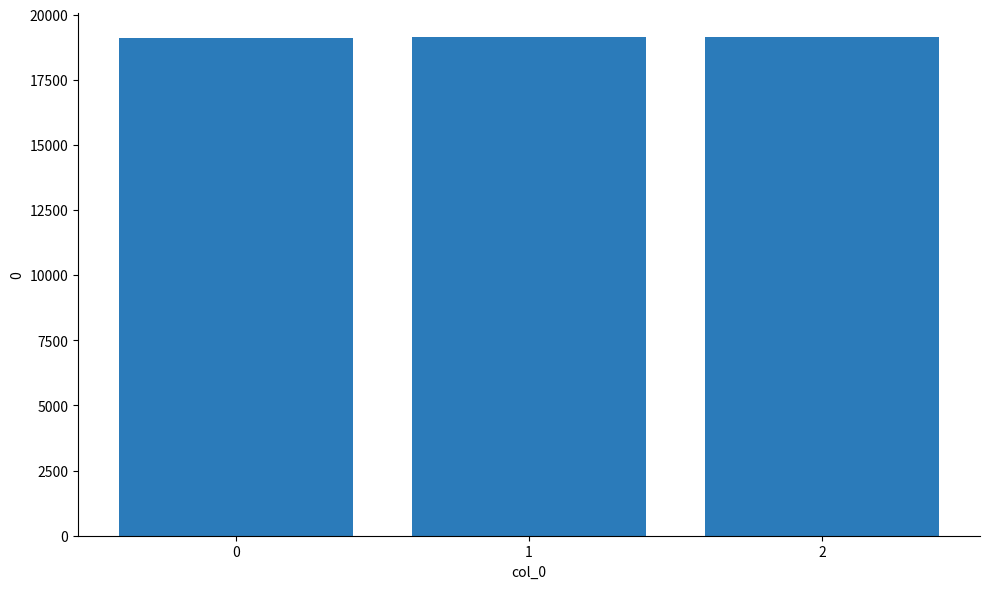

What is the sum of all values?

57376.9